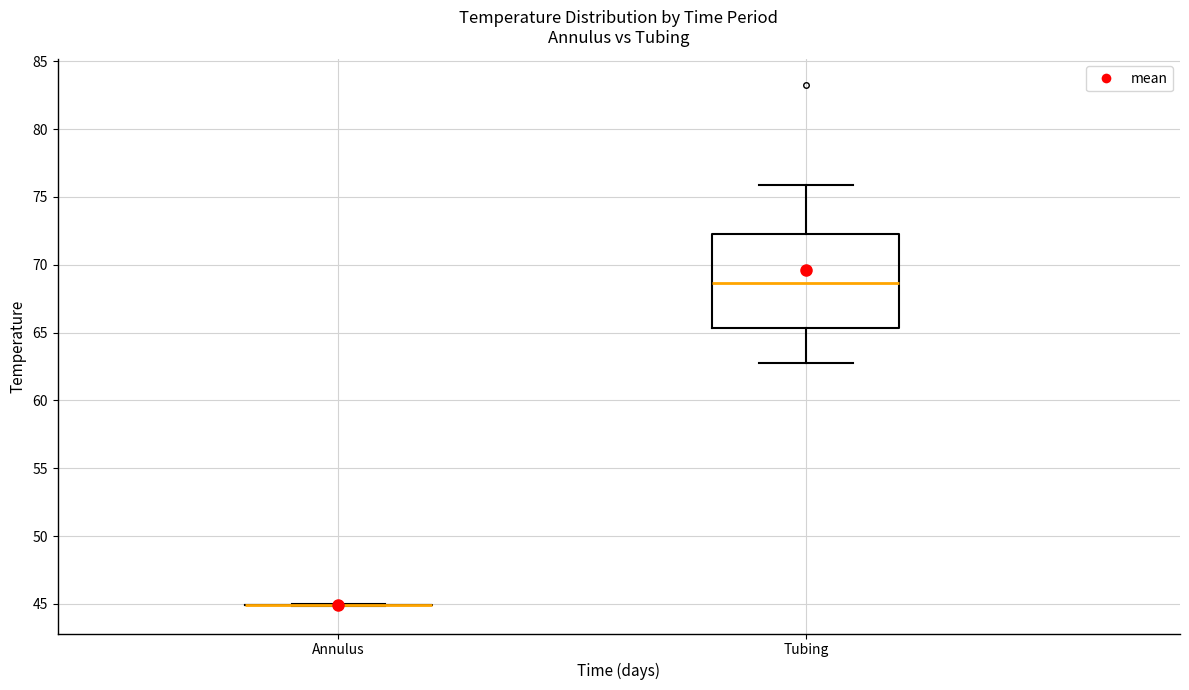

Reading left to right, transcribe this box plot: for each box, give where its median line is, the range the box spans, and where its two whiskers end, as read against the y-axis. The values are not printed on the chart, so give them approximately, as read against the axis.

Annulus: box collapsed to a line at 45.0, whiskers 45.0 to 45.0
Tubing: median 68.5, box 65.5 to 72.0, whiskers 63.0 to 76.0